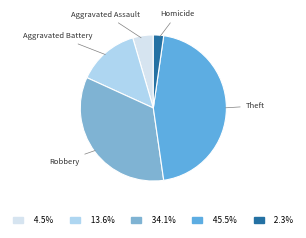

How many segments does this pie chart have?

5